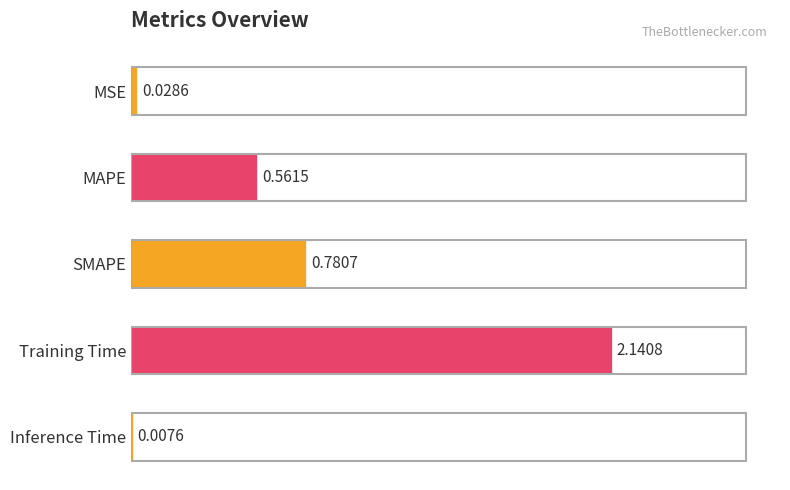

Are the bars horizontal?

Yes